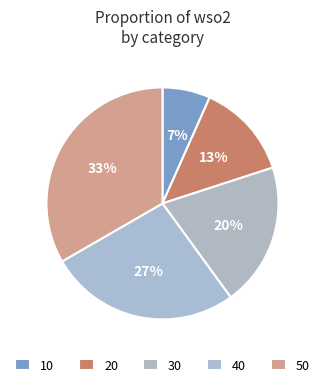

Rank the categories by value from highest to lowest.

50, 40, 30, 20, 10